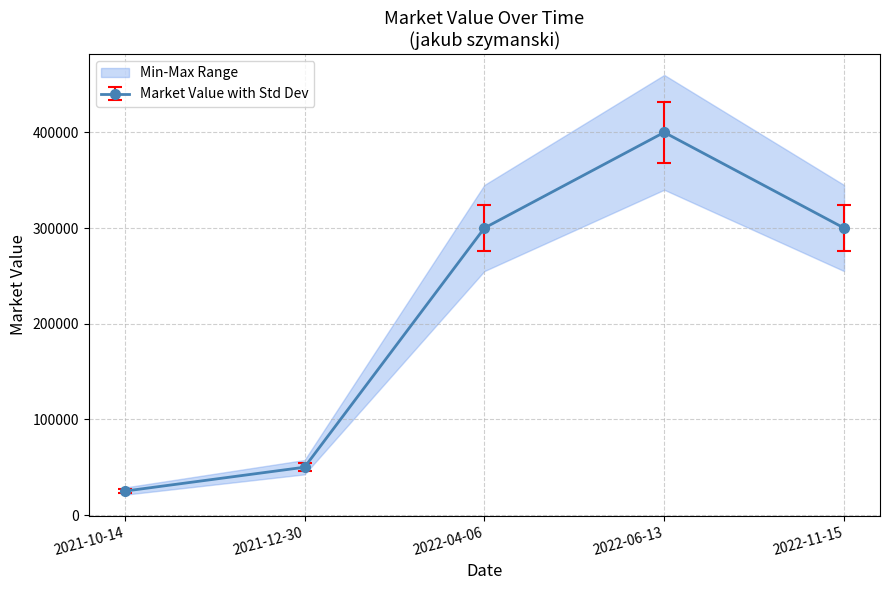

Rank the categories by value from highest to lowest.

2022-06-13, 2022-04-06, 2022-11-15, 2021-12-30, 2021-10-14